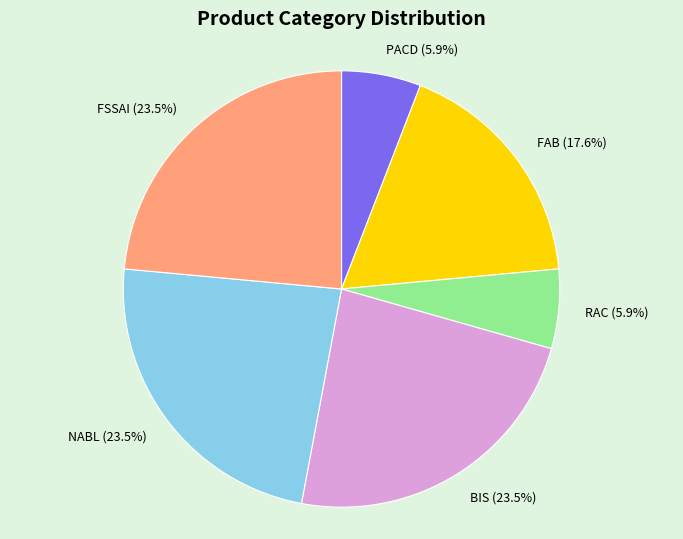

Is it true that PACD is 1% of the pie?

False